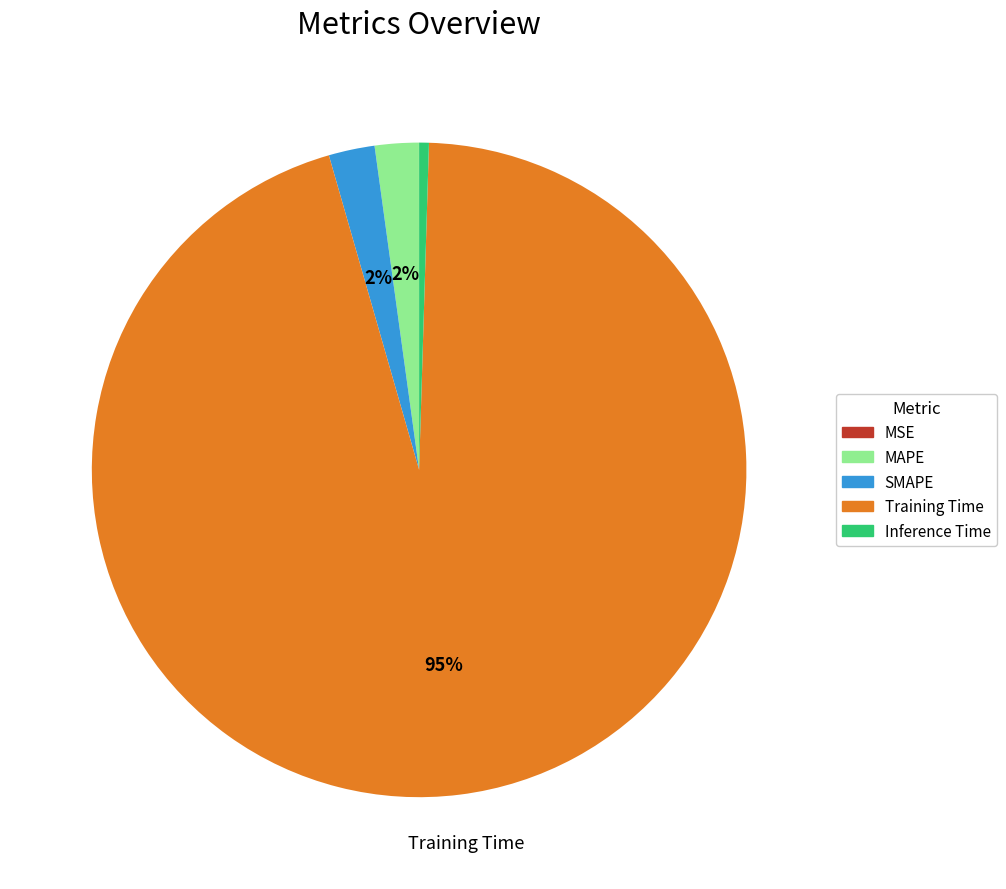

To the nearest percent, what is the average slice percentage?

20%